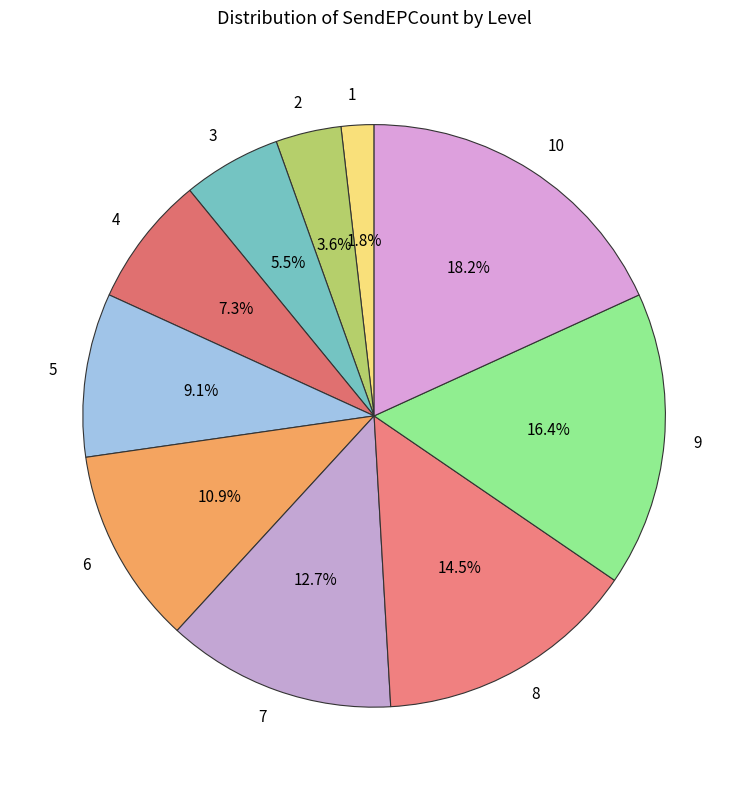

Count the number of slices in the pie.

10